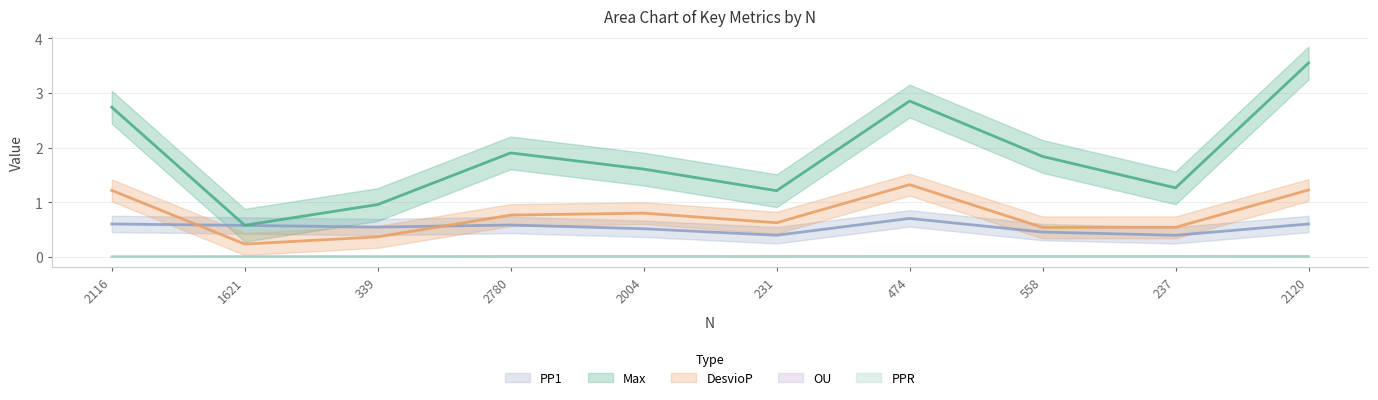

List the labels in order of Max value, smallest first.

1621, 339, 231, 237, 2004, 558, 2780, 2116, 474, 2120